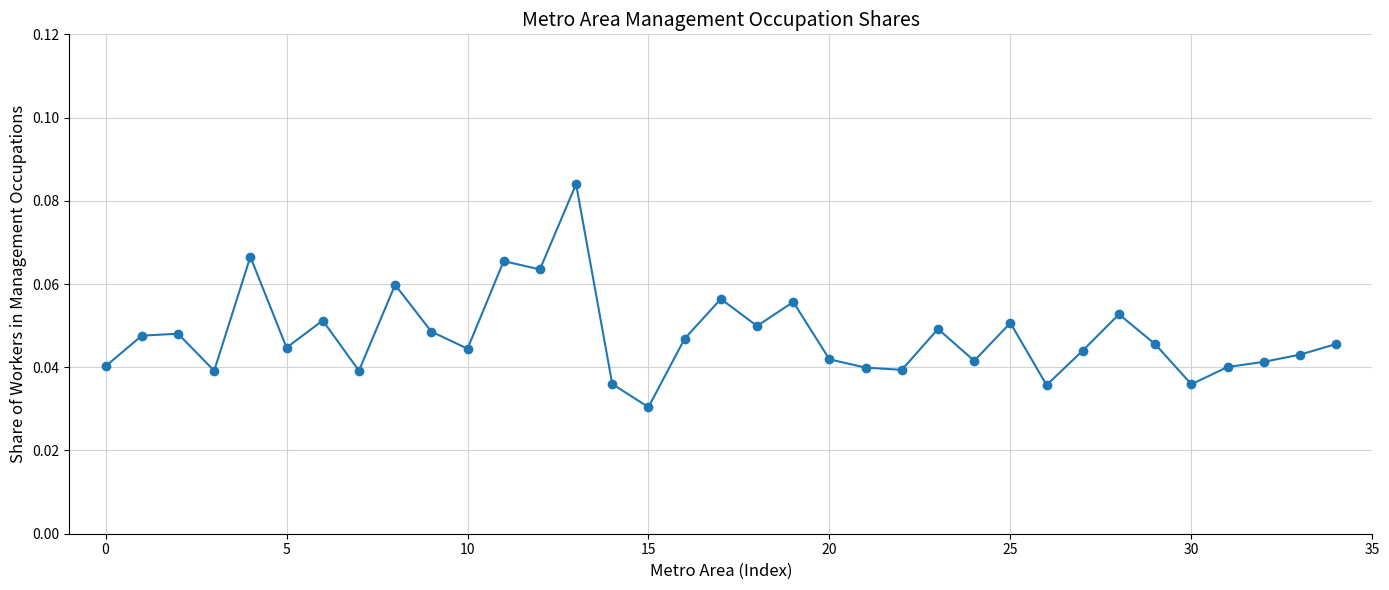

True or false: the data has more than 0 interior local peaks.

True